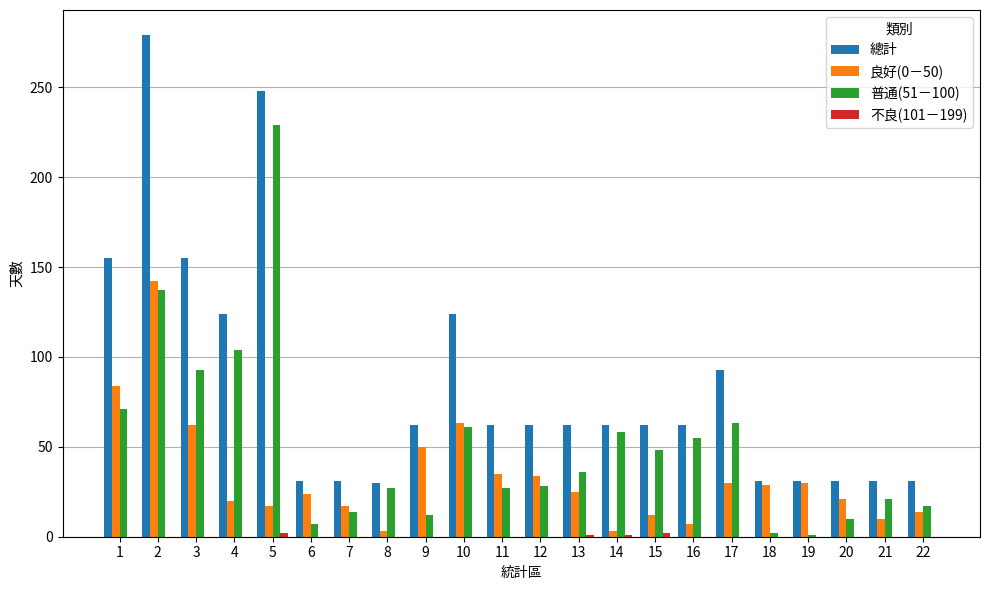

What is the greatest value displayed?

279